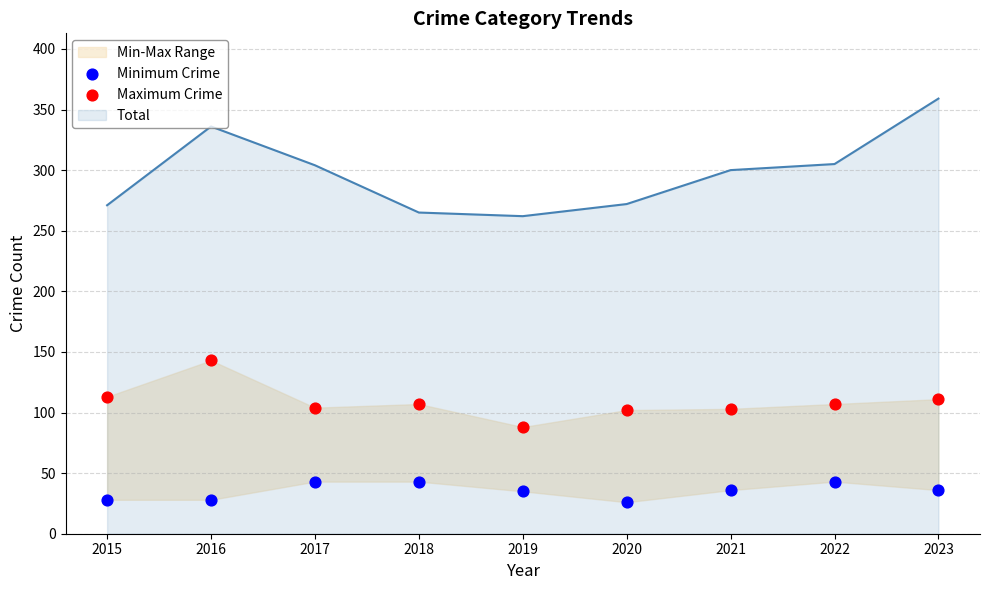

Which series reaches the minimum Y coordinate?

Minimum Crime